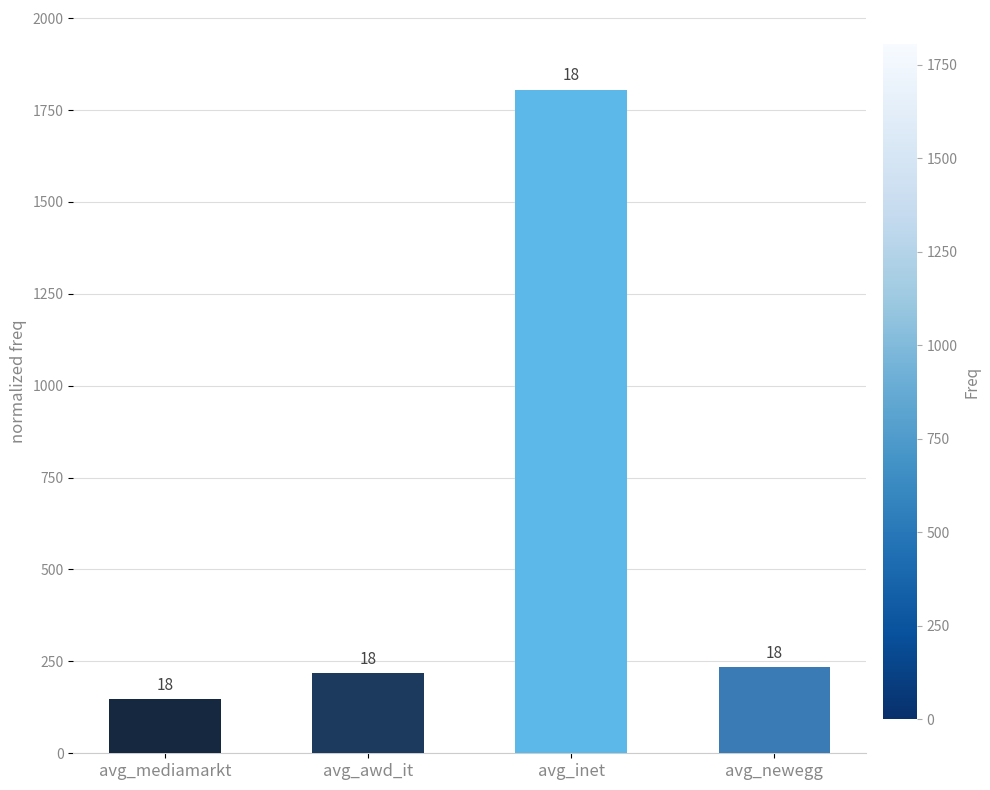

What is the sum of all values?

2406.1